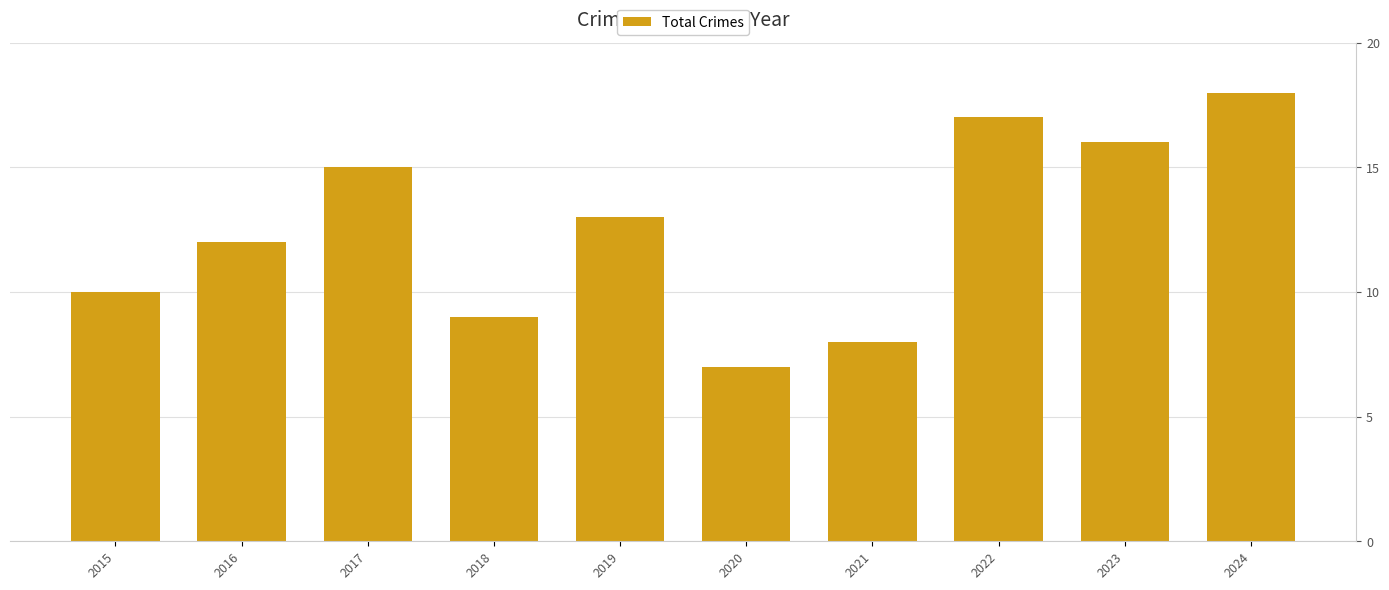

How many bars are there in total?

10